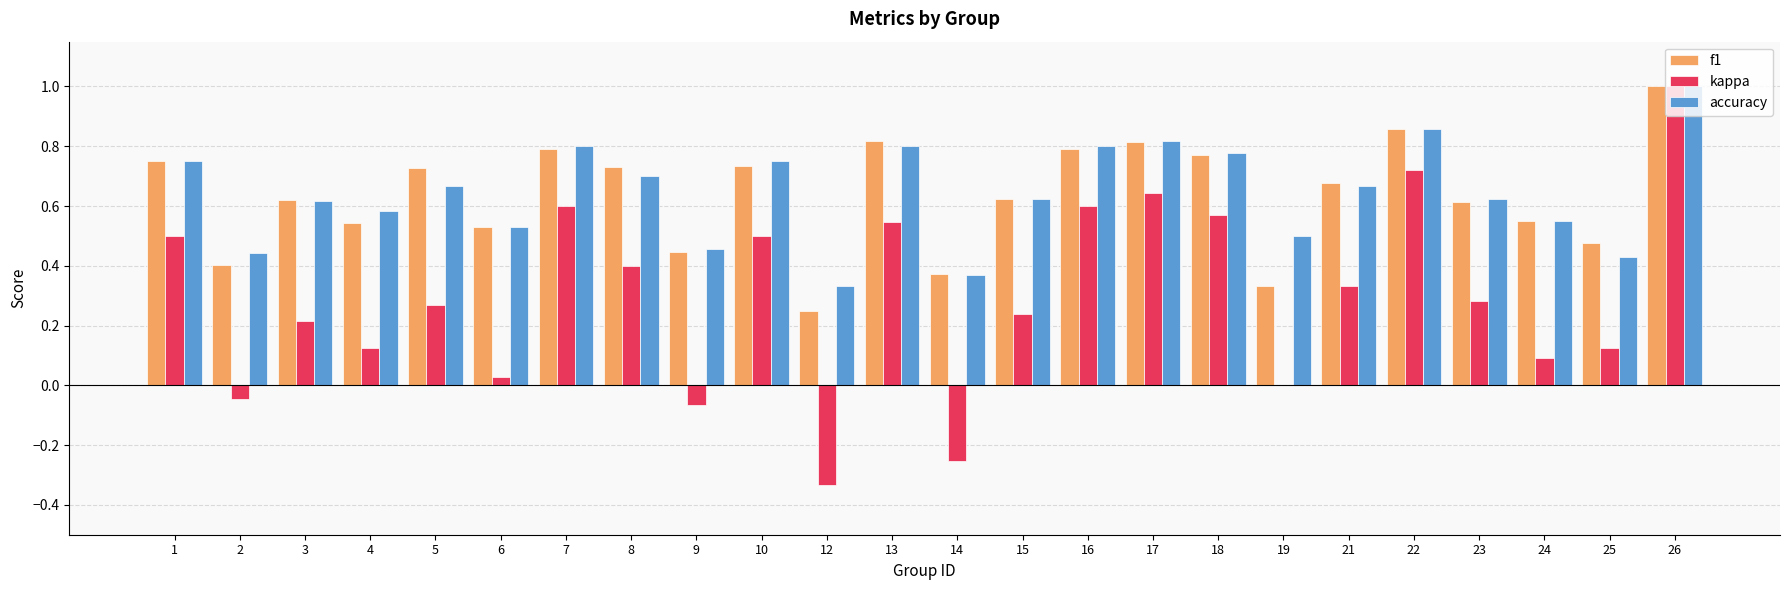

True or false: f1 has a value of 0.5 at 4.

True